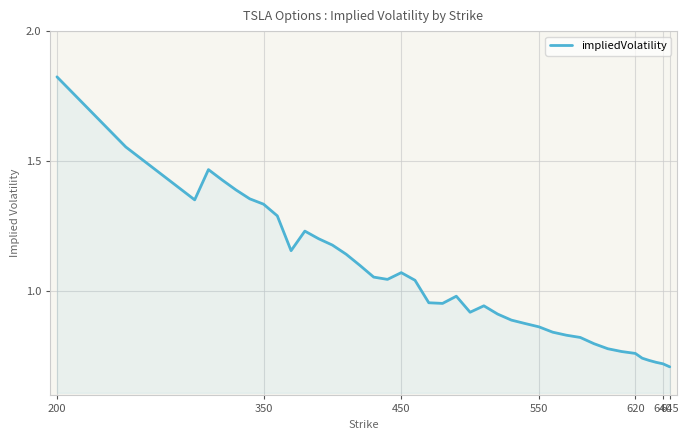

How many lines are shown in the chart?

1